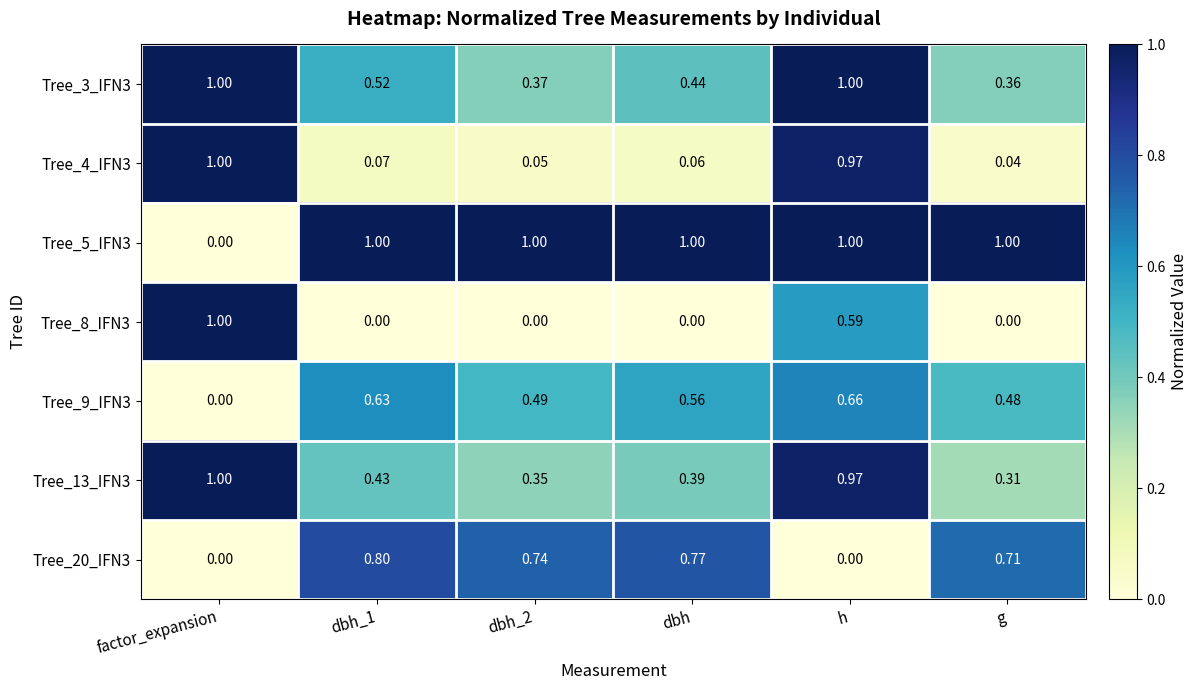

How many distinct data groups are displayed?

7